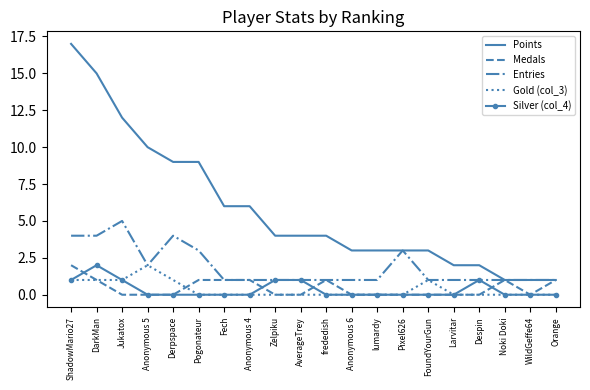

What are all the series names shown in the legend?

Points, Medals, Entries, Gold (col_3), Silver (col_4)